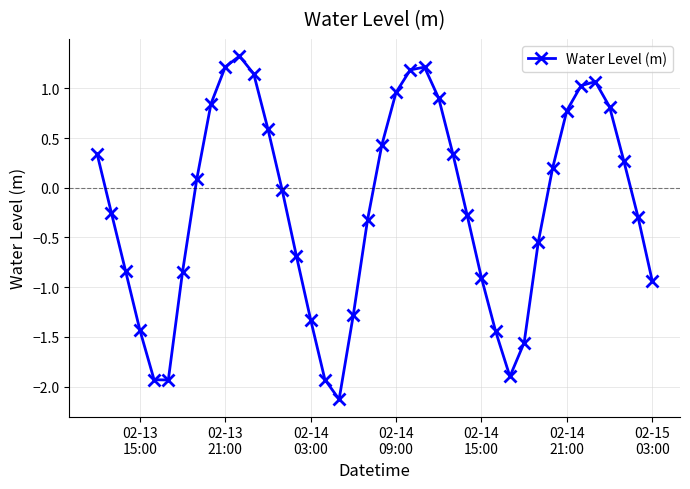

Does the chart display data point markers on the line(s)?

Yes